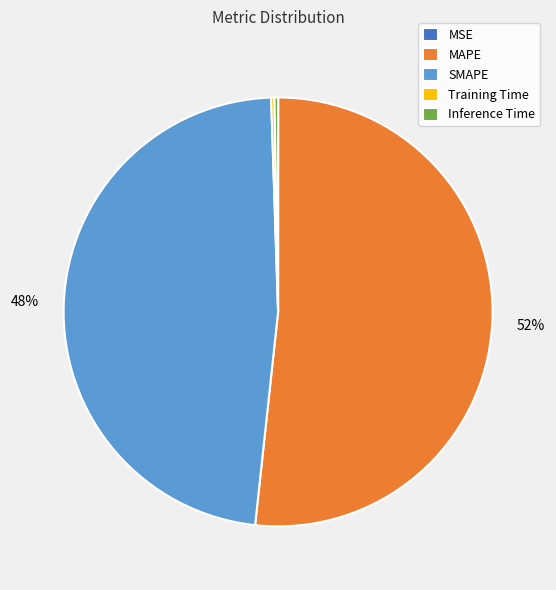

To the nearest percent, what is the average slice percentage?

20%